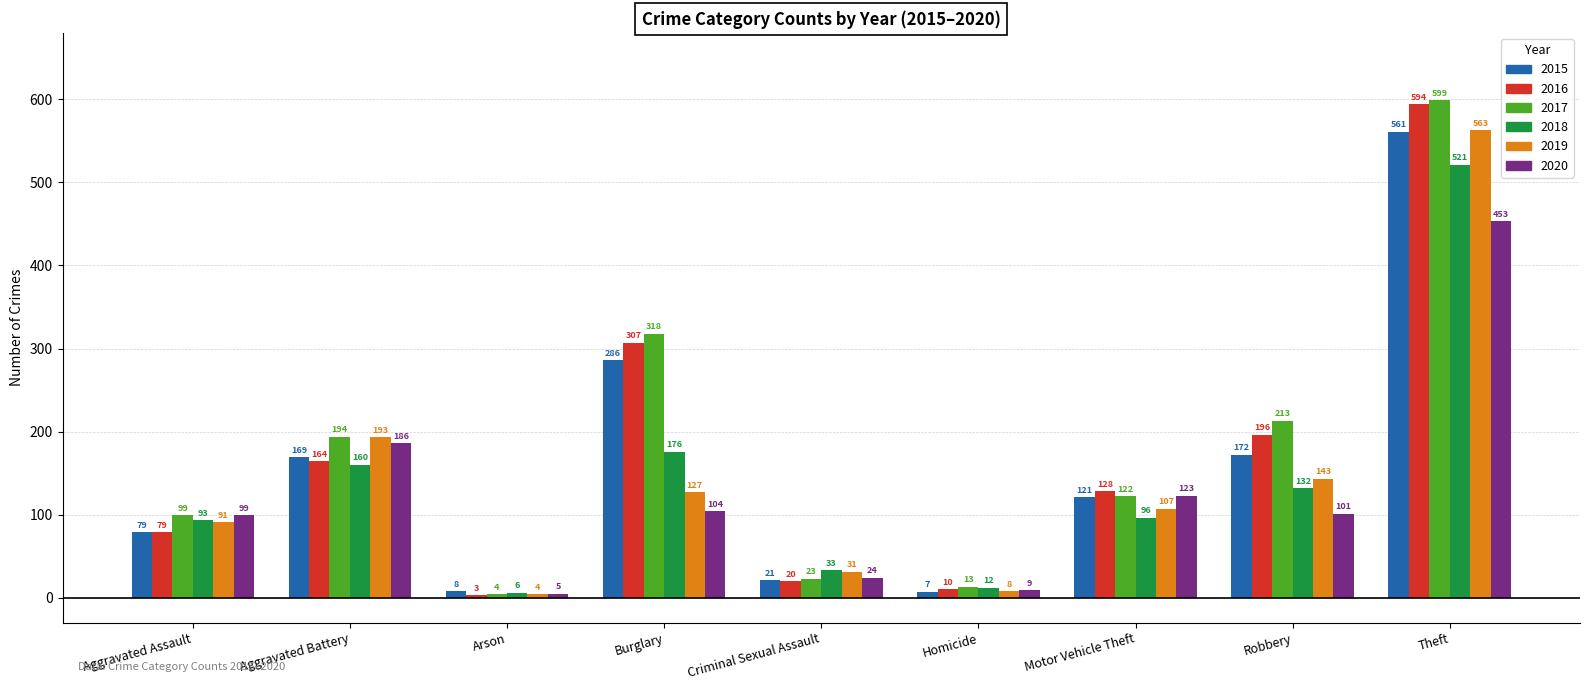

The 2020 series shows 246 at Aggravated Battery. True or false?

False